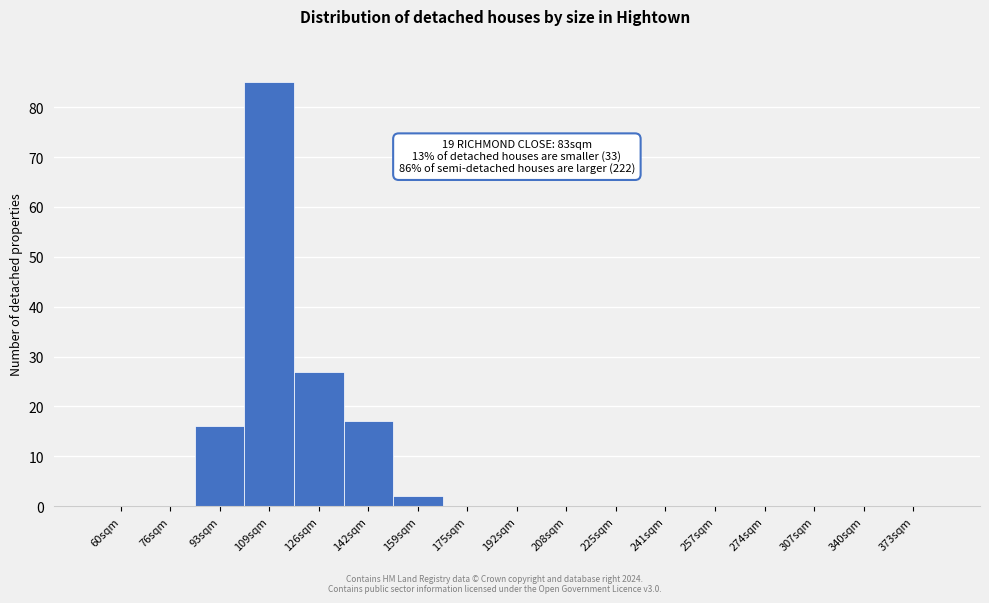

Reading left to right, transcribe all the data shown in this chart.

60sqm=0	76sqm=0	93sqm=16	109sqm=85	126sqm=27	142sqm=17	159sqm=2	175sqm=0	192sqm=0	208sqm=0	225sqm=0	241sqm=0	257sqm=0	274sqm=0	307sqm=0	340sqm=0	373sqm=0